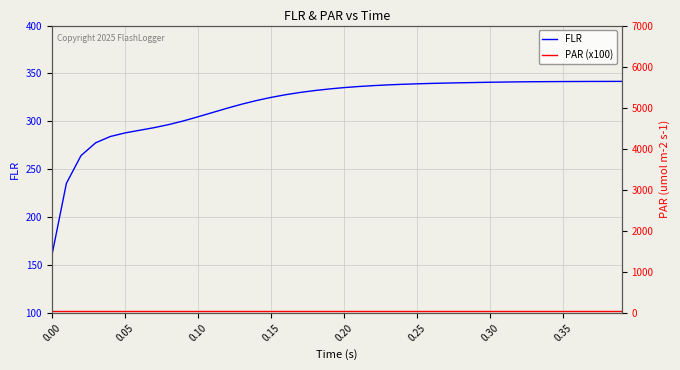

What is the highest value of the FLR series?

341.8